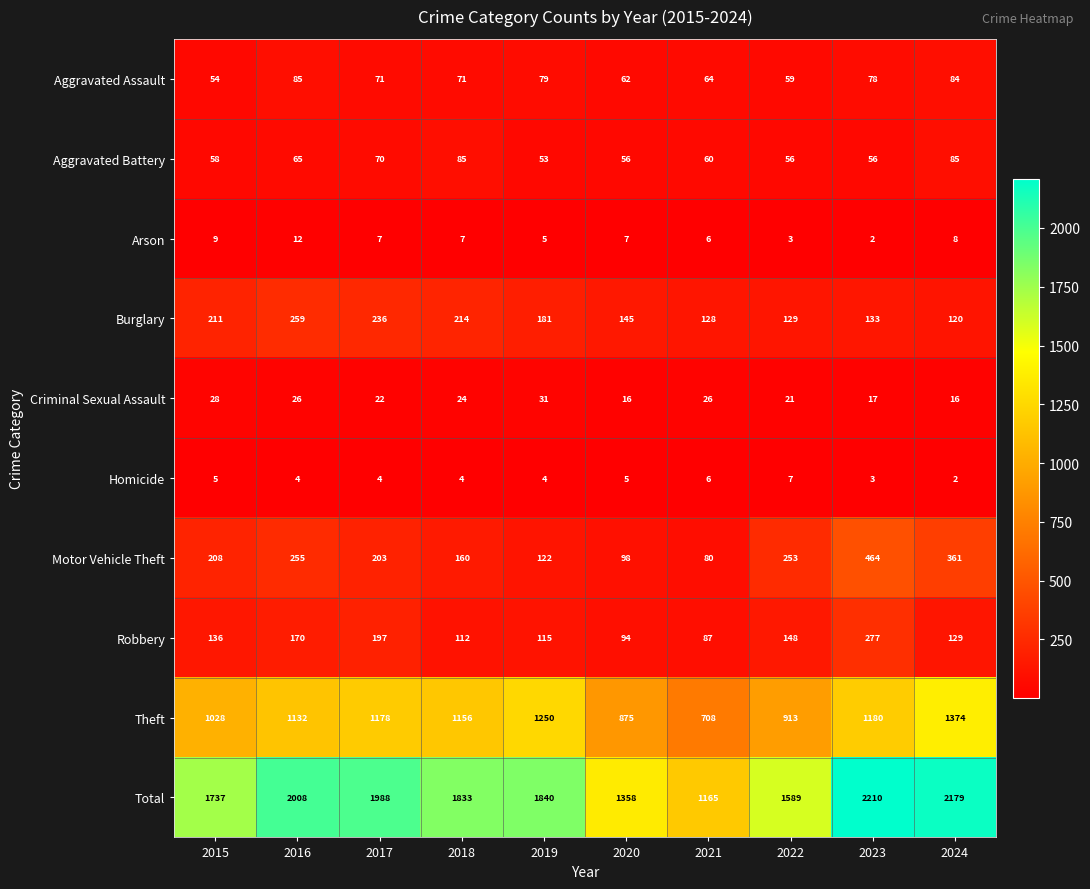

Which series has the largest range (max minus min)?

Total